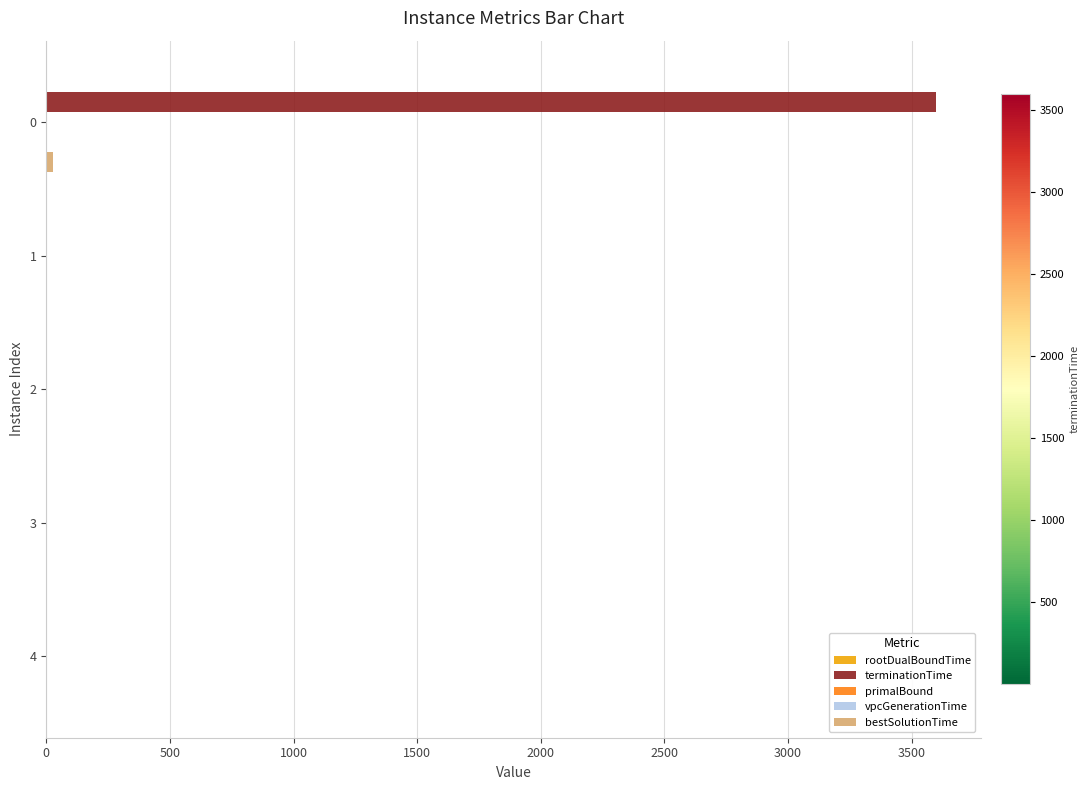

What is the maximum value shown in the chart?

3600.0